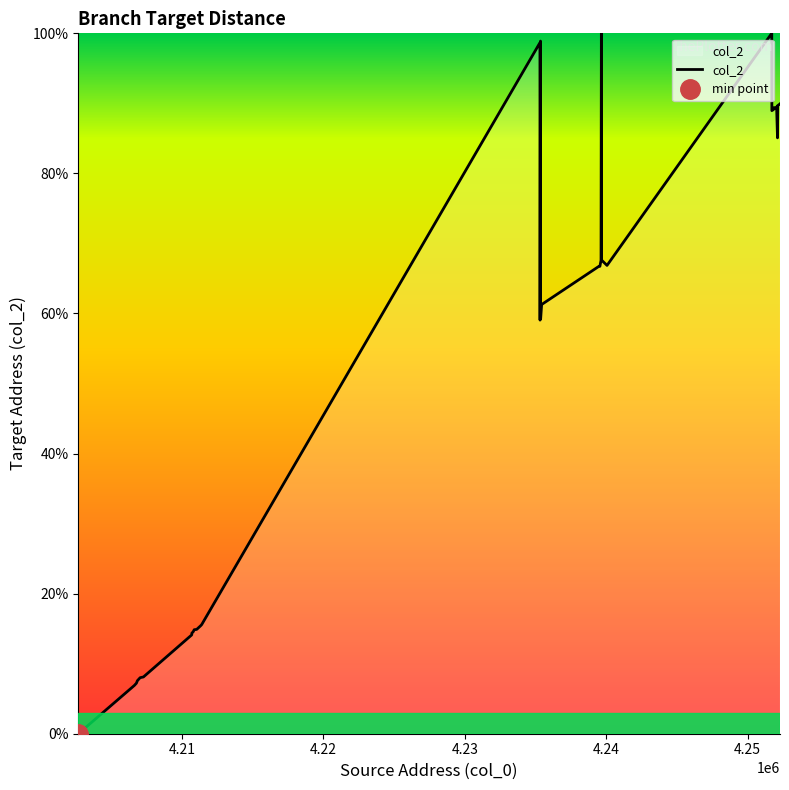

How many data points are less than 66?

20